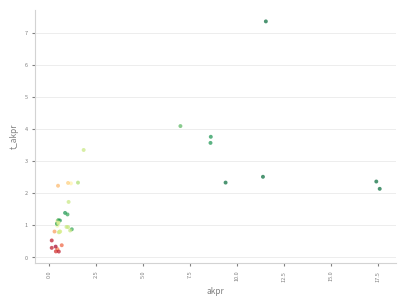

What Y value in the scatter plot is closest to 3?

3.4